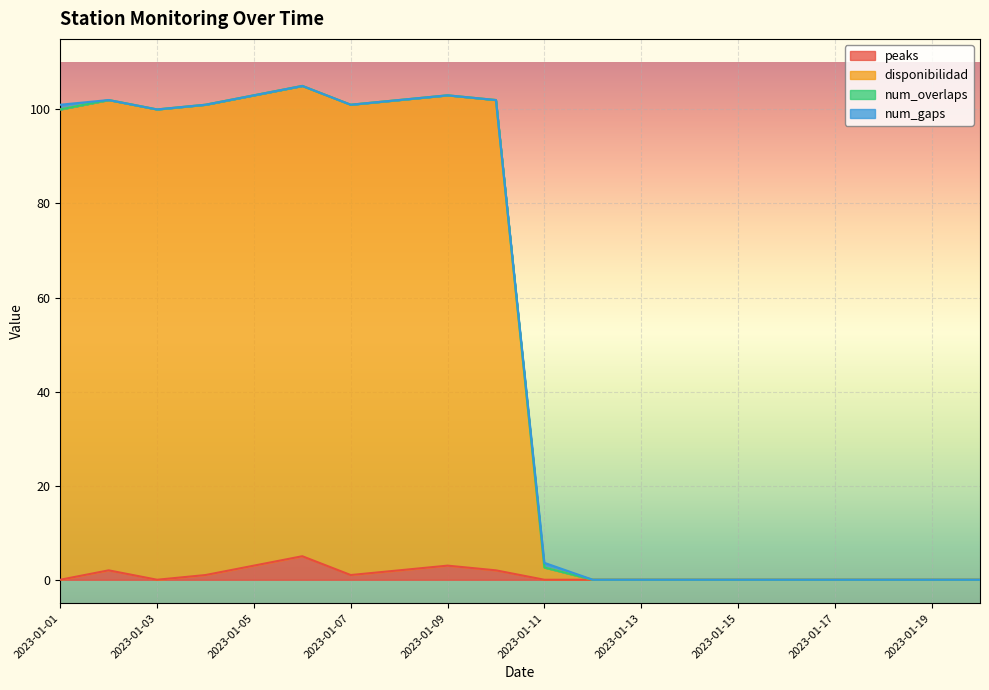

The value of peaks at 2023-01-12 is 3.2. True or false?

False